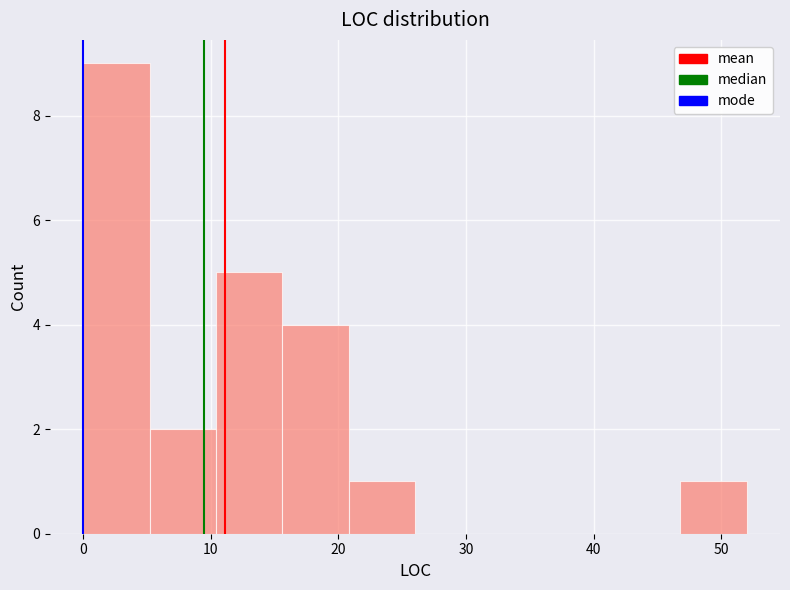

Reading left to right, transcribe this chart: for each bar, give the range it covers on the x-axis and its height. Neither the bar edges nor the heights are printed on the chart, so give them approximately, as read against the axes.

0.0 to 5.2: 9
5.2 to 10.4: 2
10.4 to 15.6: 5
15.6 to 20.8: 4
20.8 to 26.0: 1
26.0 to 31.2: 0
31.2 to 36.4: 0
36.4 to 41.6: 0
41.6 to 46.8: 0
46.8 to 52.0: 1